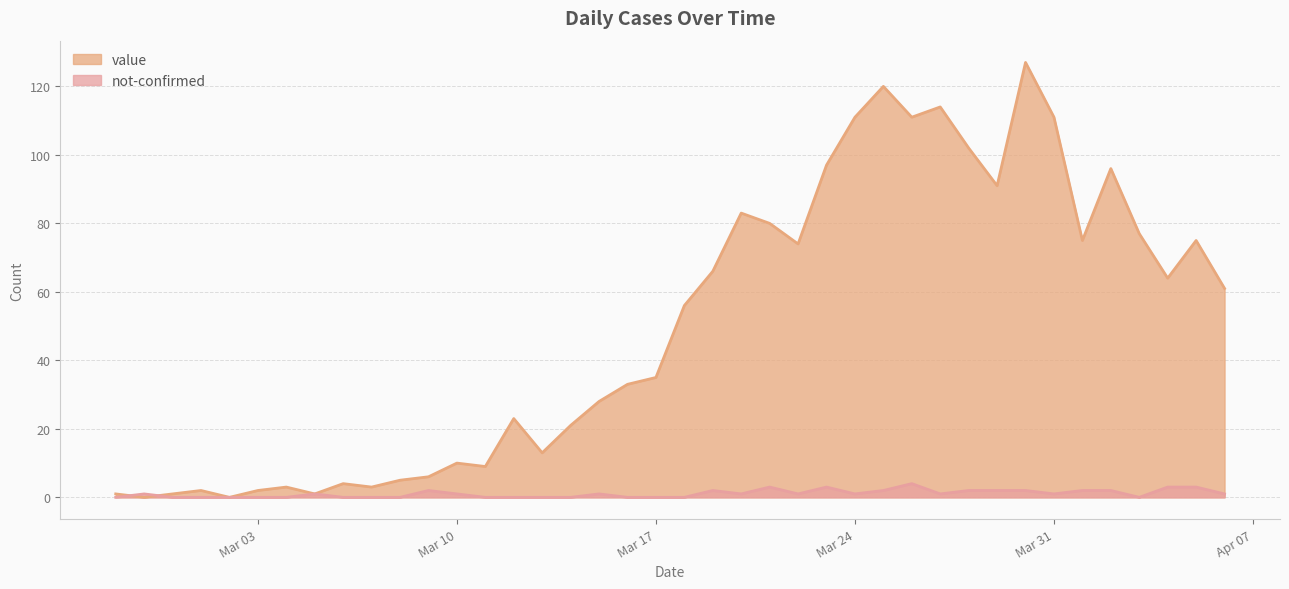

What position from the right is 2020-04-06?

1